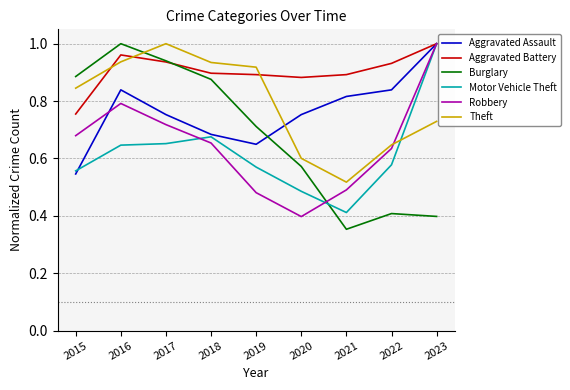

How many categories are shown in the chart?

9